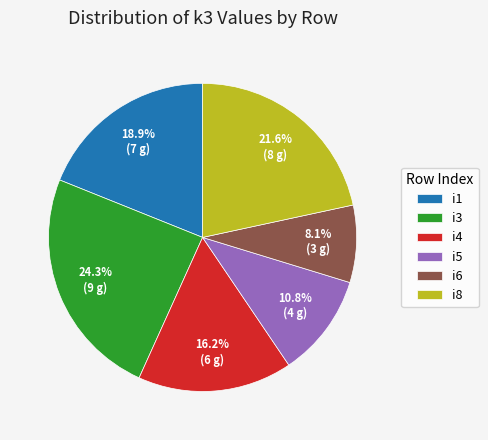

Does any single category account for the majority?

No